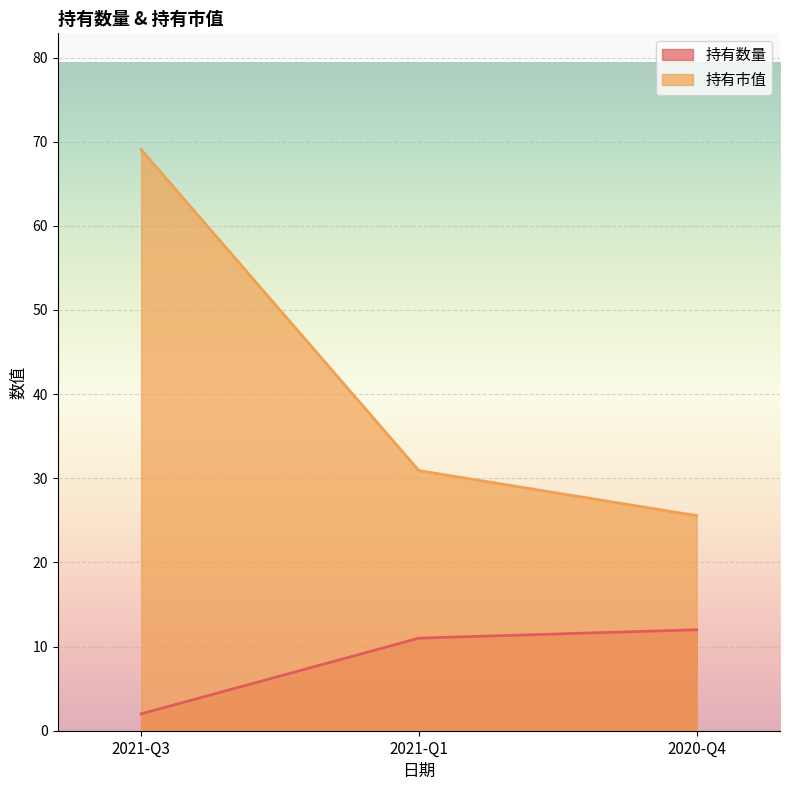

What position from the right is 2021-Q1?

2